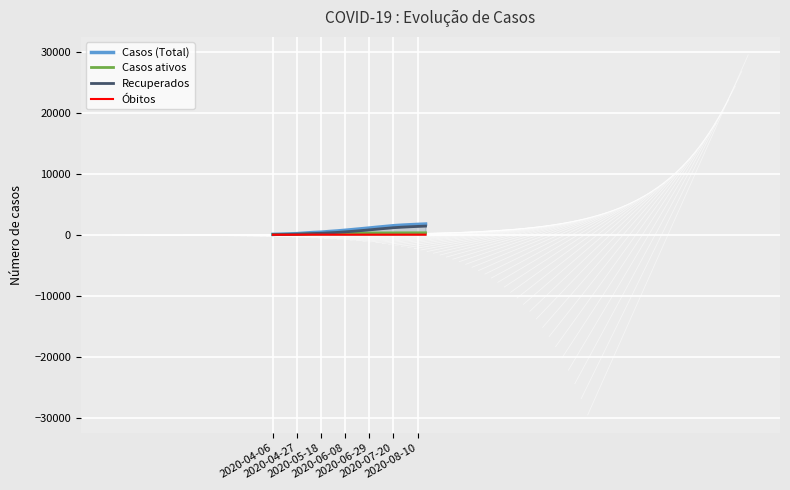

What is the maximum value shown in the chart?

1754